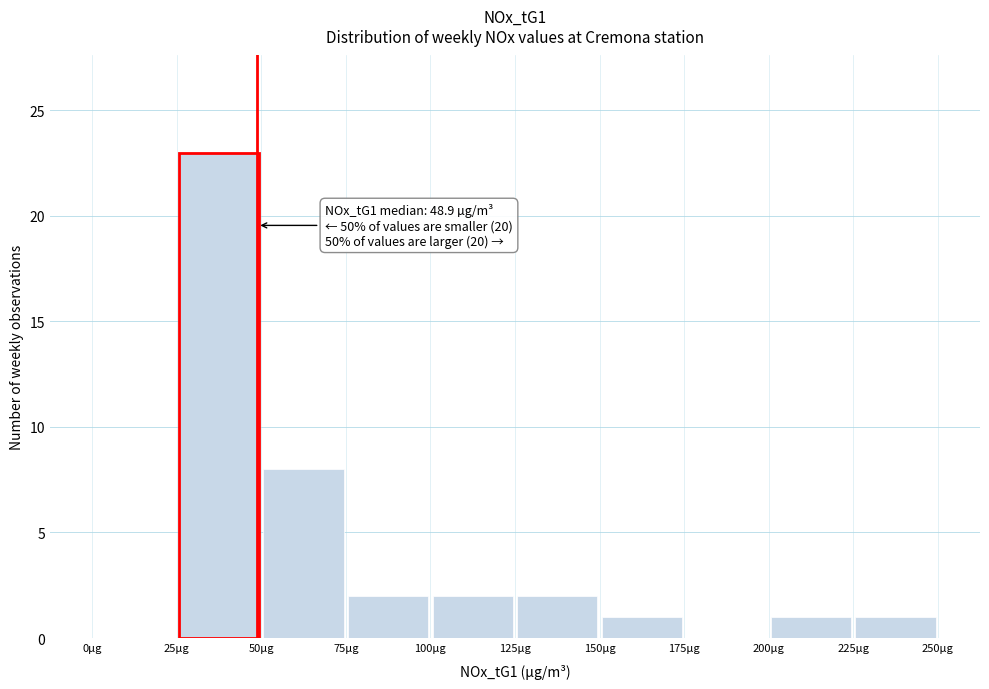

Over which range of the x-axis is the bar tallest?

25 to 50